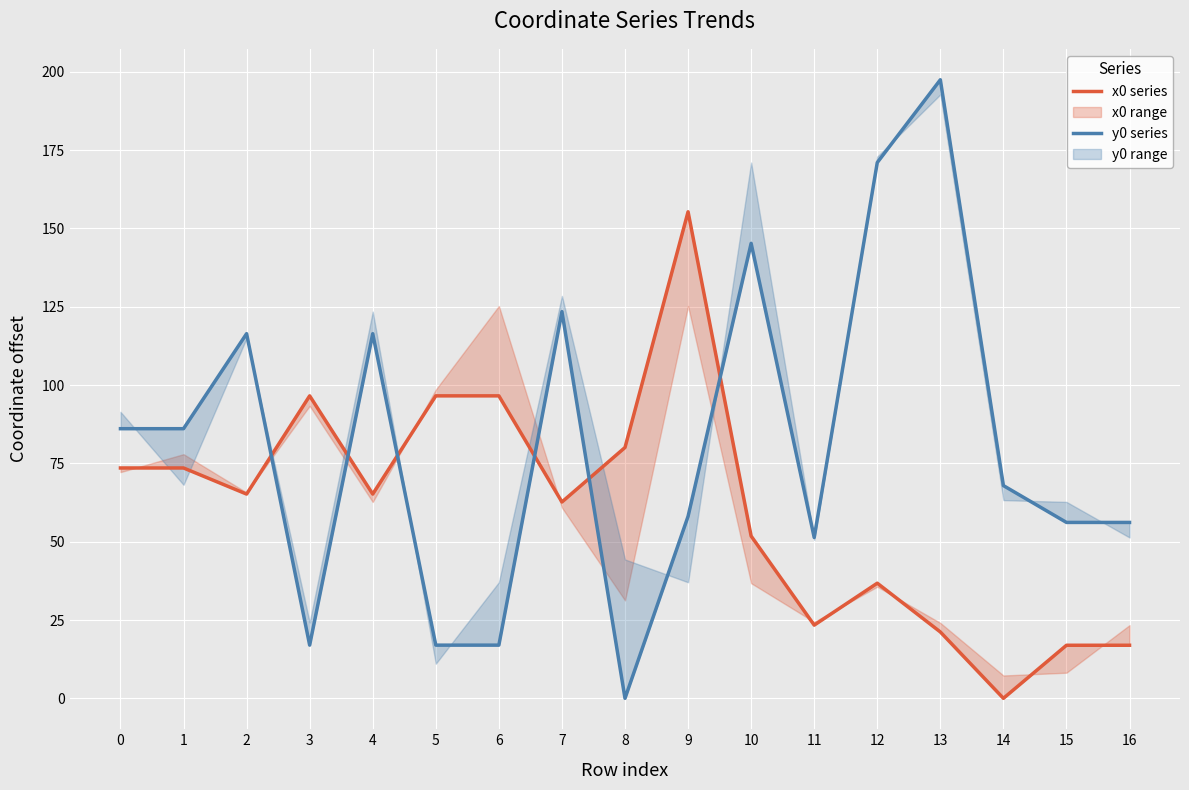

Is the value of y0 series at 12 greater than the value of x0 series at 7?

Yes